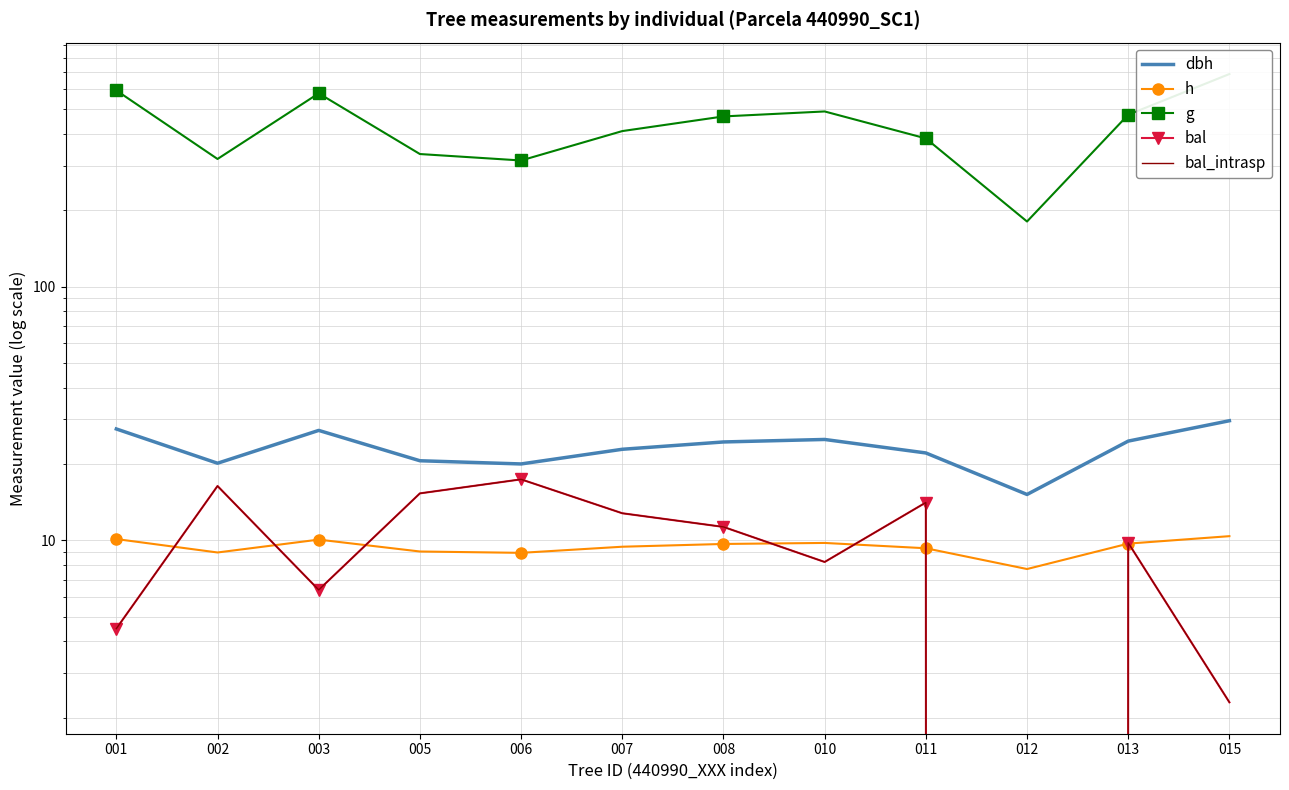

Between 010 and 012, which series saw the biggest shift?

g